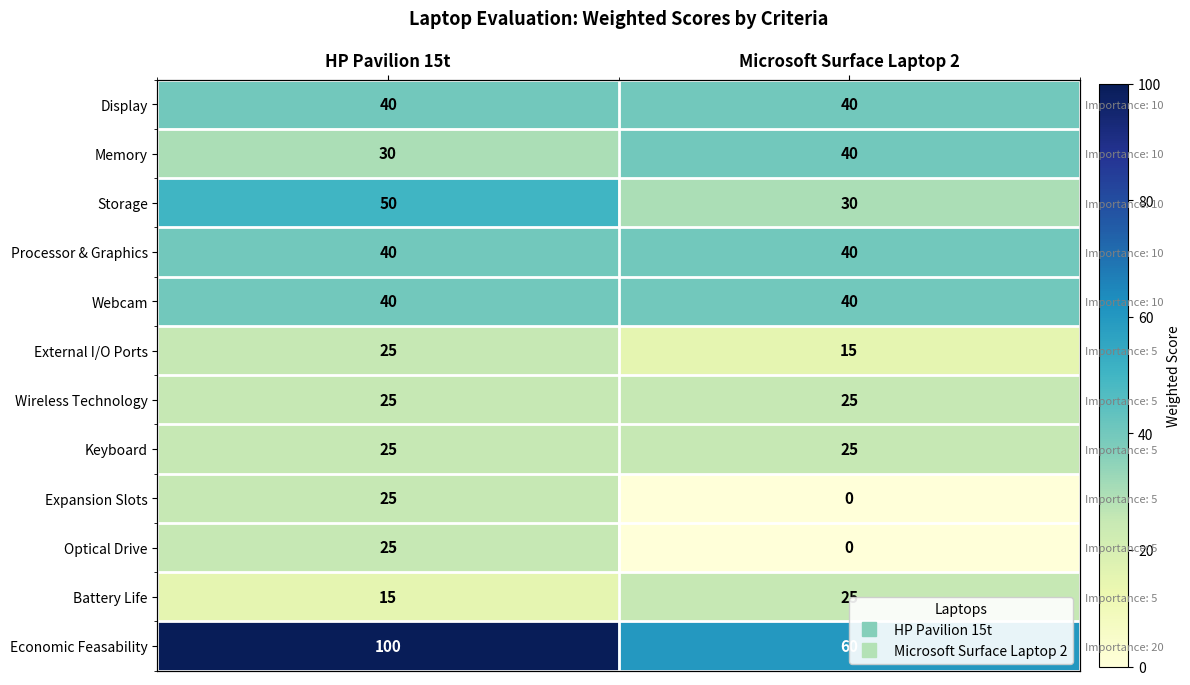

The Processor & Graphics series shows 63 at HP Pavilion 15t. True or false?

False